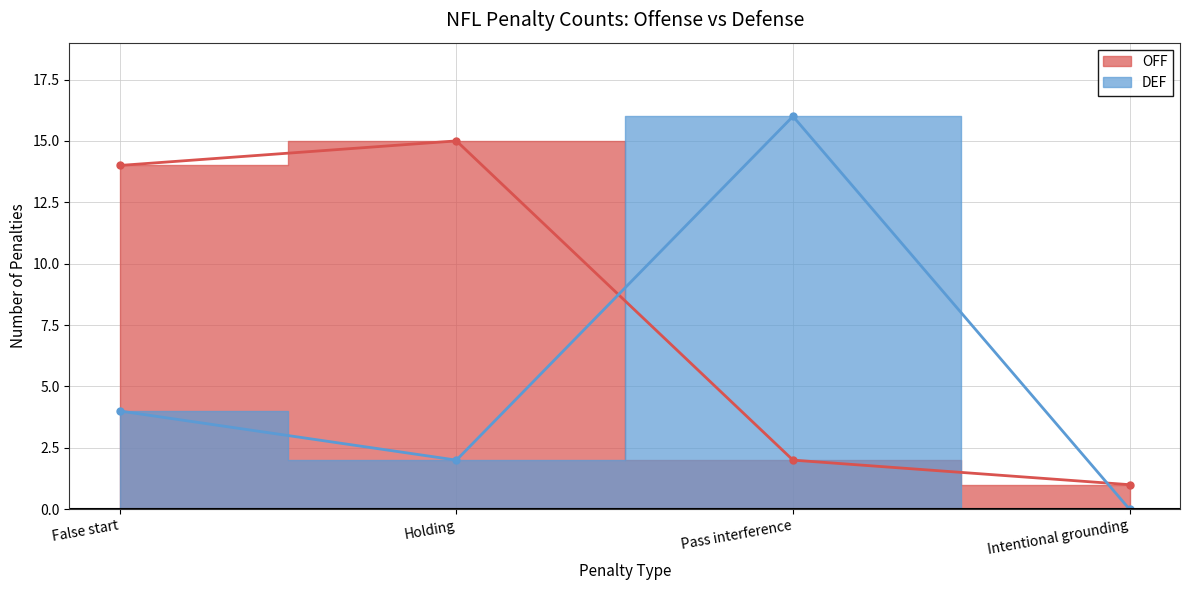

Reading left to right, list all the values displayed in this chart.

OFF: False start=14	Holding=15	Pass interference=2	Intentional grounding=1
DEF: False start=4	Holding=2	Pass interference=16	Intentional grounding=0